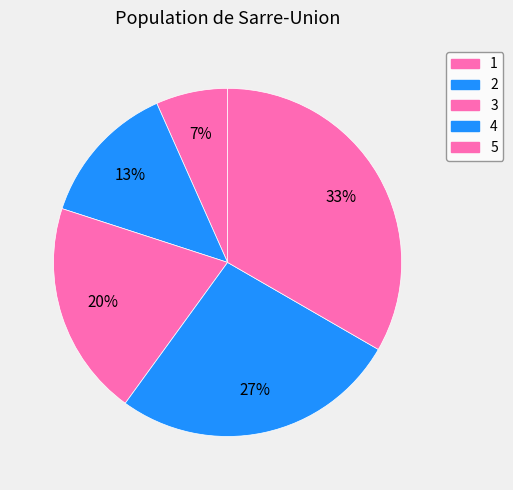

Is it true that 3 is 26% of the pie?

False